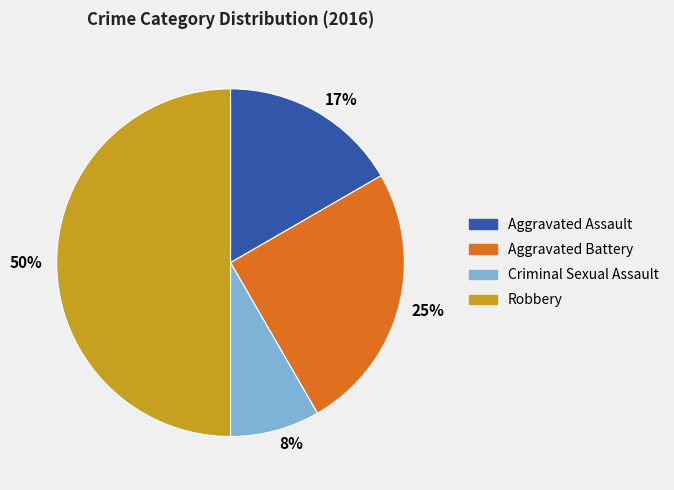

Does 25% represent more than half of the total?

No